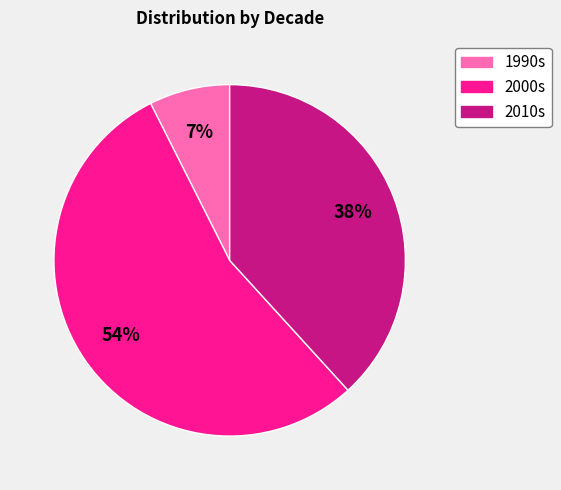

How many segments does this pie chart have?

3